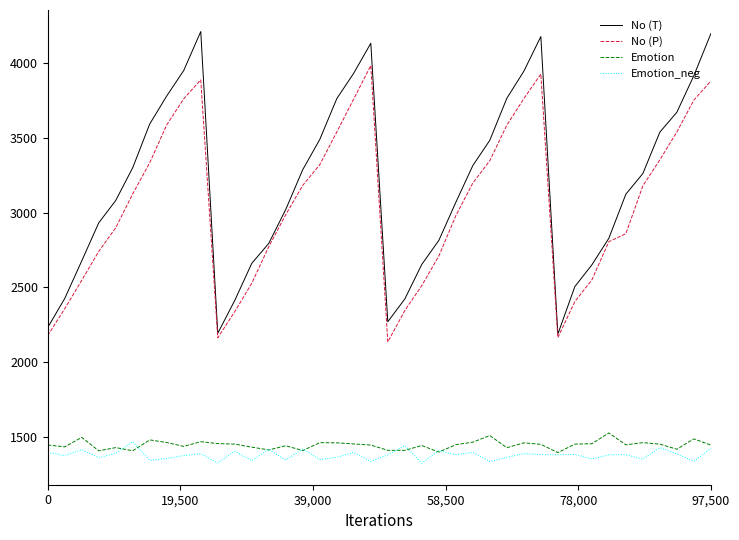

What is the smallest value displayed?

1321.8